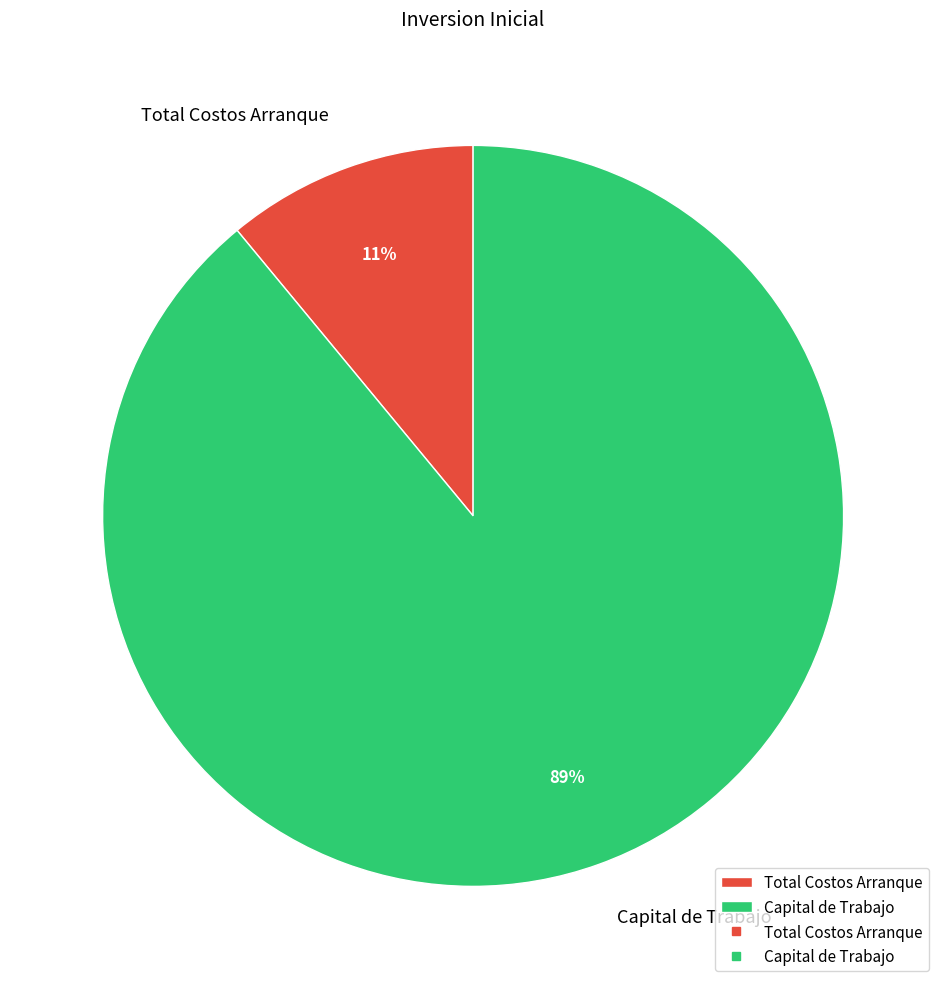

How many segments does this pie chart have?

2